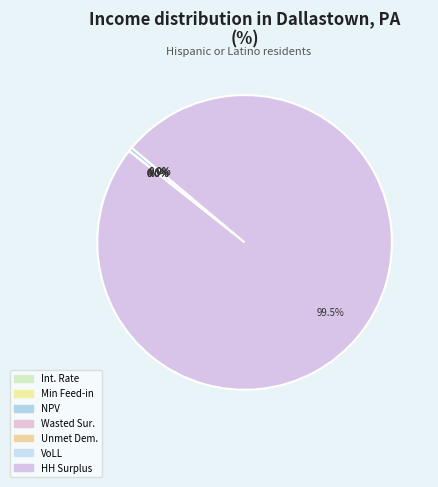

Between Interest Rate and VoLL, which is larger?

VoLL